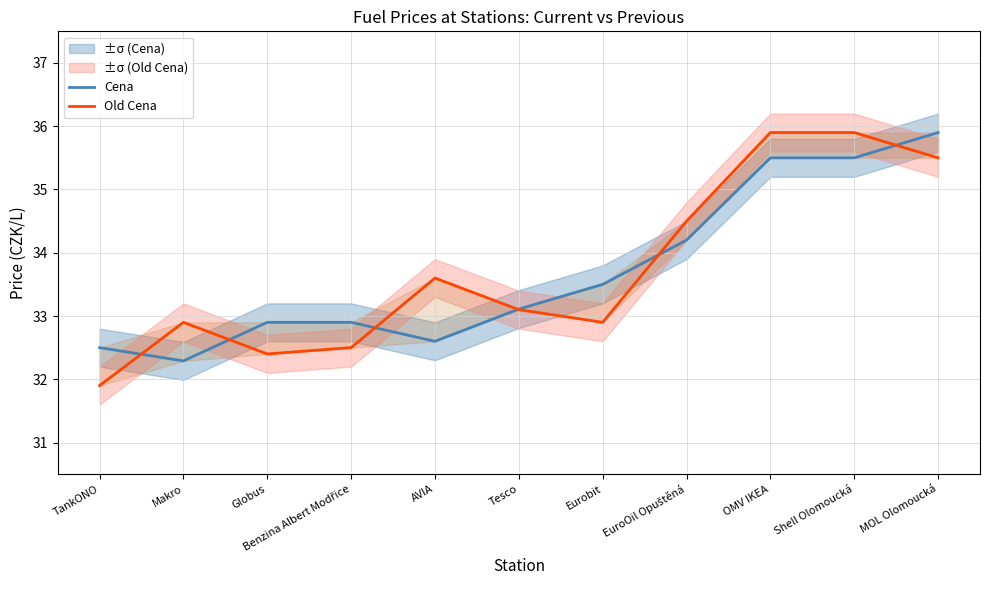

How many times do Old Cena and Cena cross each other?

6